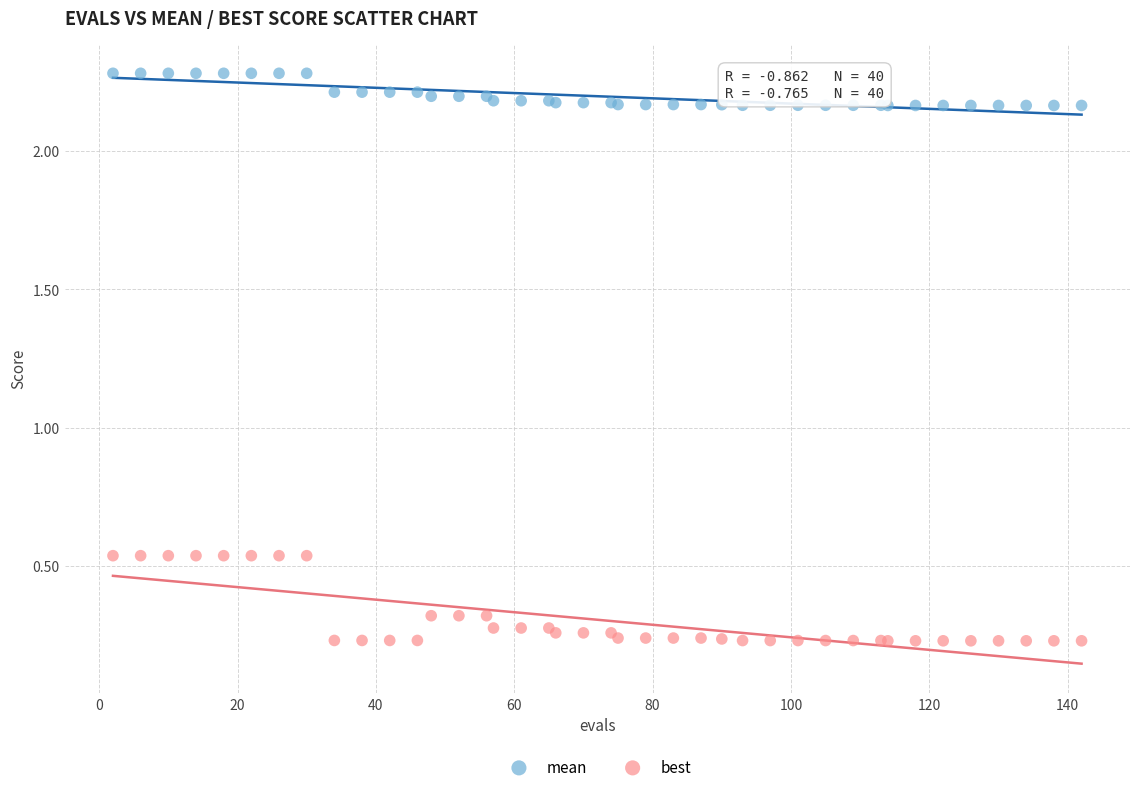

Which series reaches the minimum Y coordinate?

best